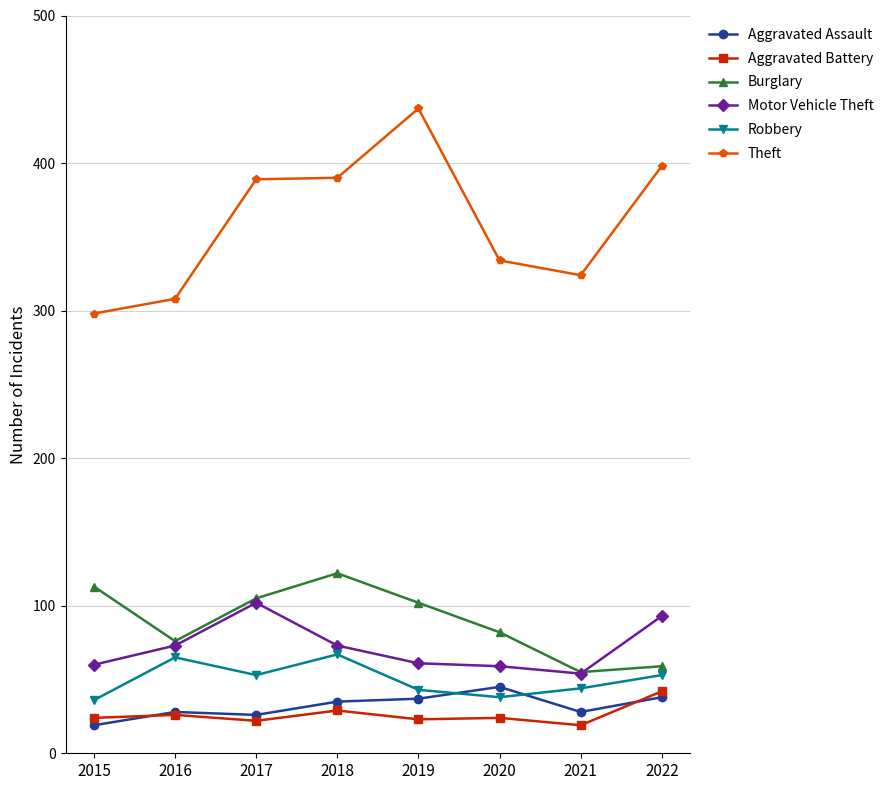

At which label does Motor Vehicle Theft reach its minimum?

2021